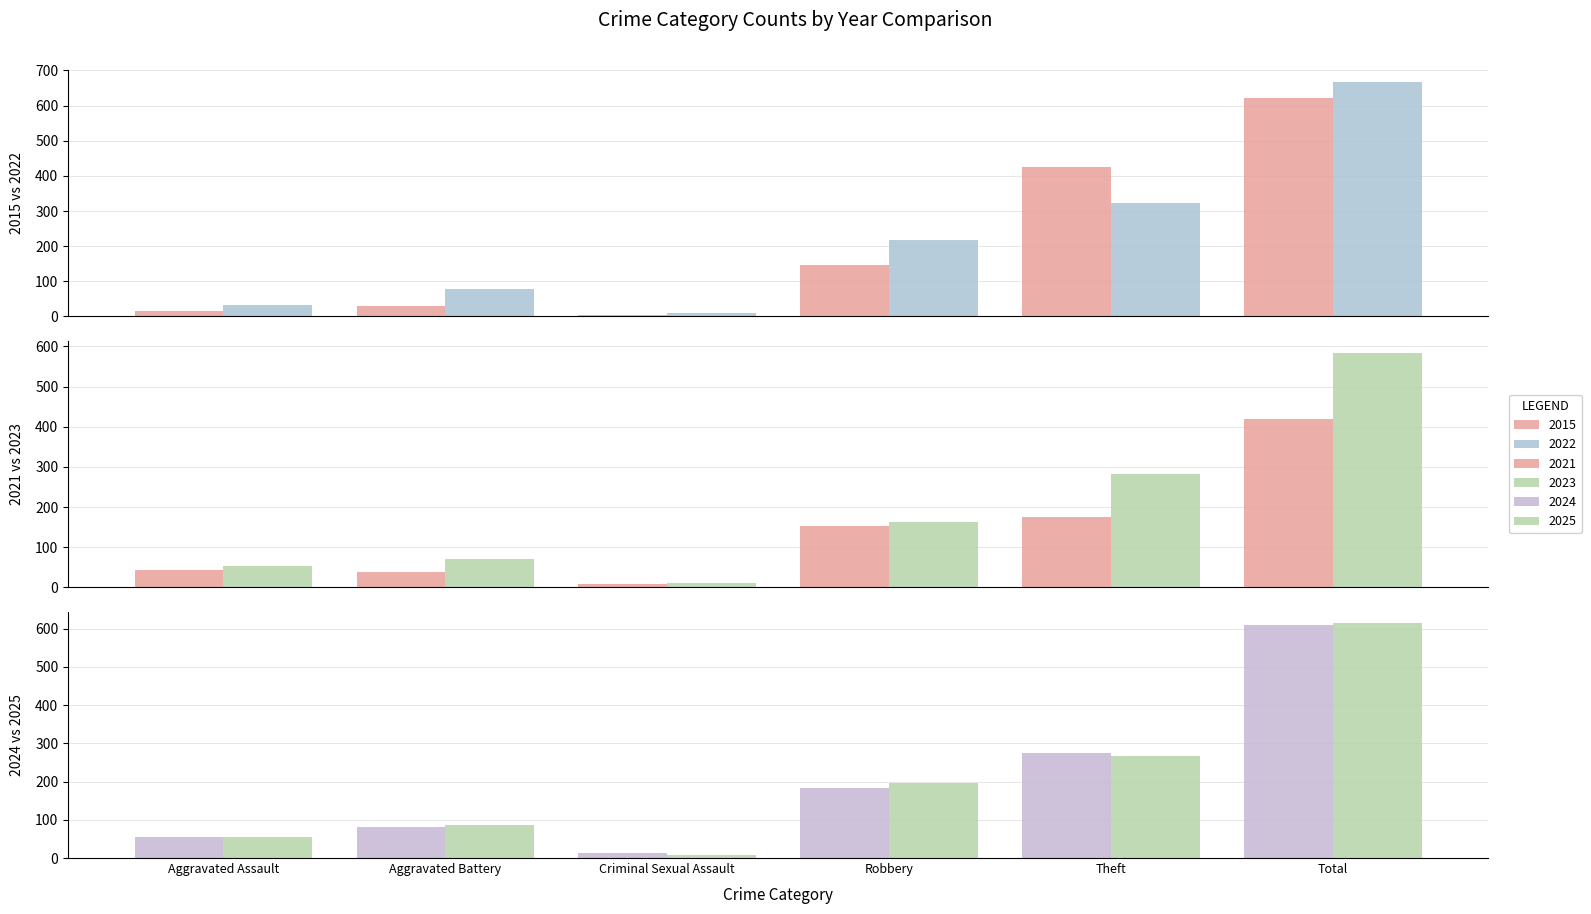

At which label does 2025 first exceed 197?

Theft